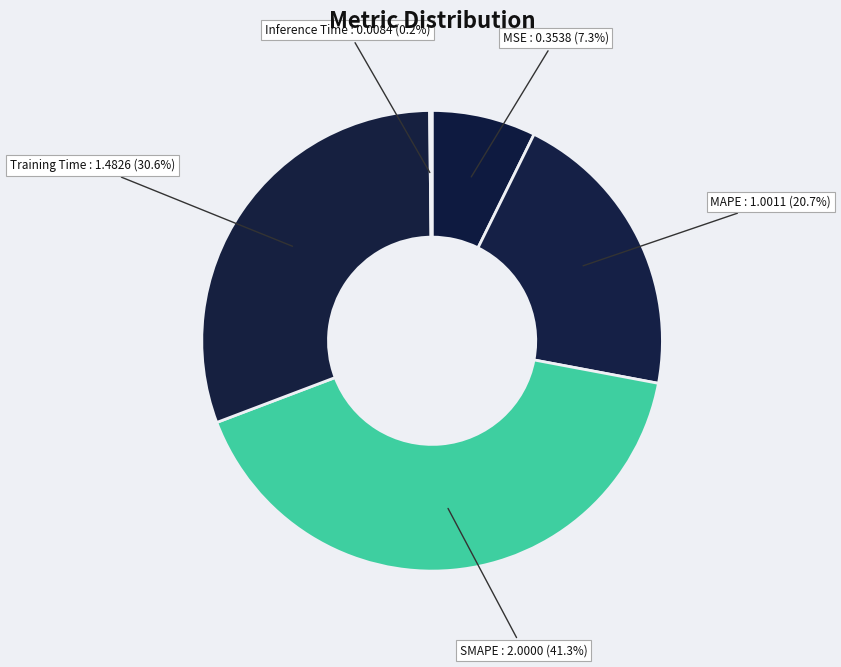

To the nearest percent, what portion does MAPE represent?

21%